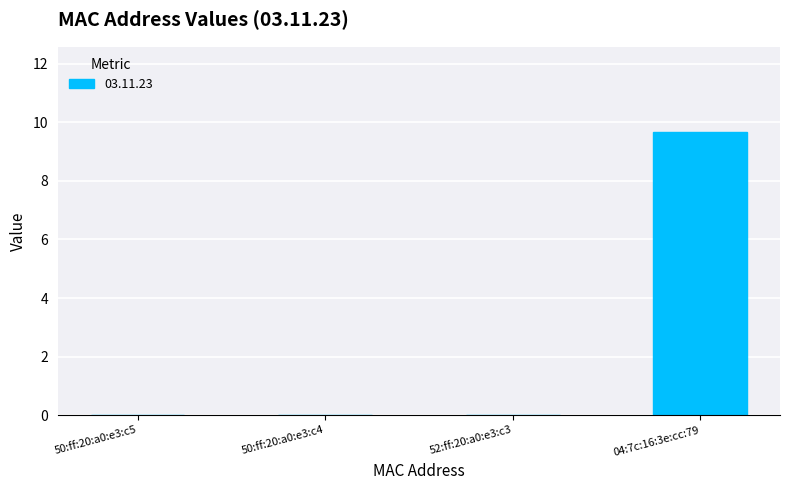

Reading left to right, list all the values displayed in this chart.

50:ff:20:a0:e3:c5=0.0	50:ff:20:a0:e3:c4=0.0	52:ff:20:a0:e3:c3=0.0	04:7c:16:3e:cc:79=9.7